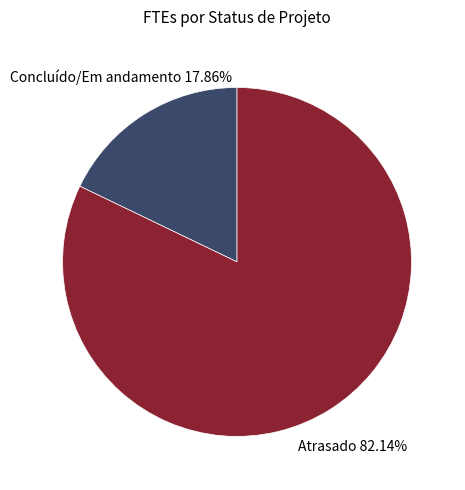

Is there any slice that represents more than half of the pie?

Yes